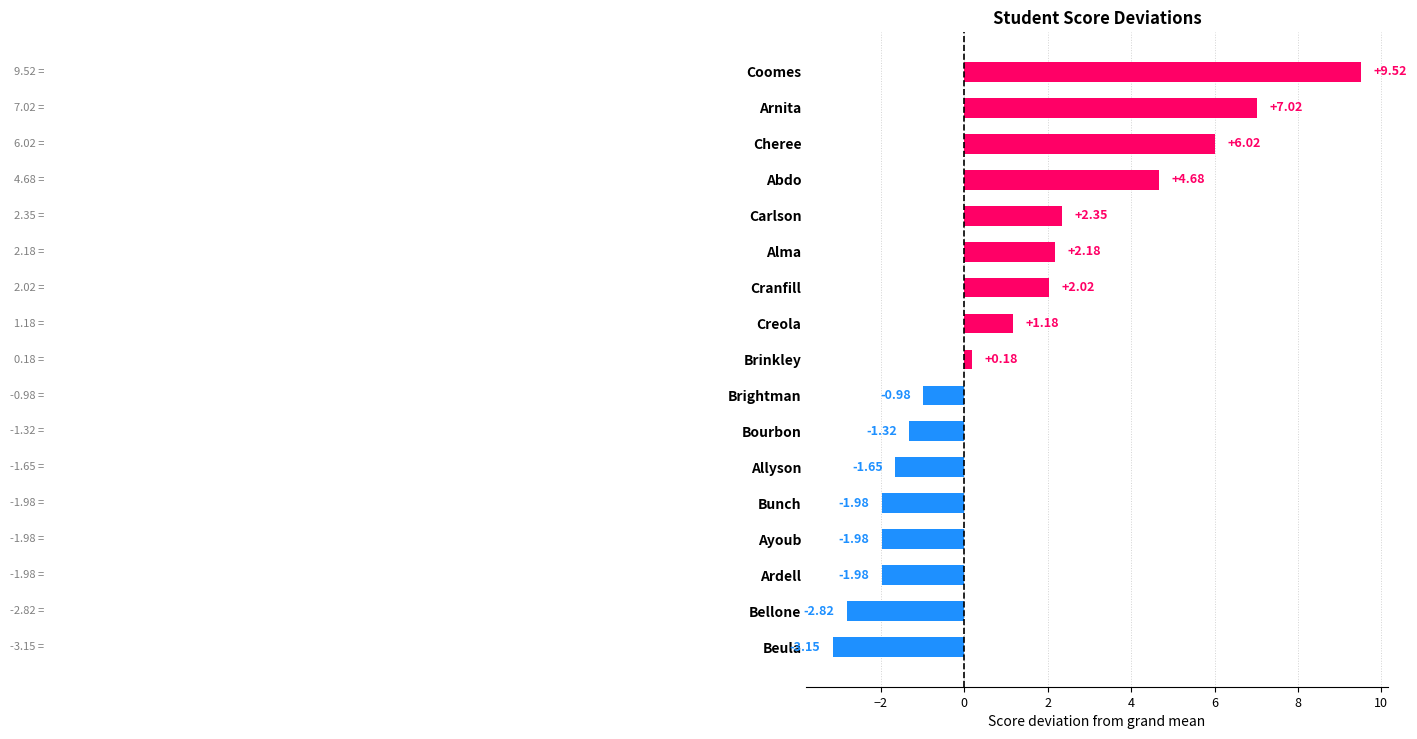

Between Cranfill and Brightman, which is larger?

Cranfill